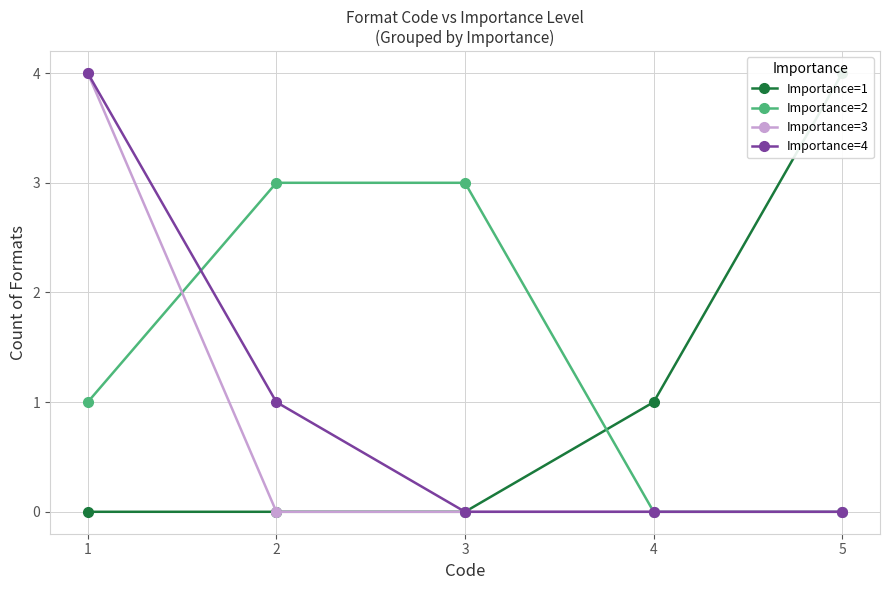

Between 1 and 4, which series saw the biggest shift?

Importance=3